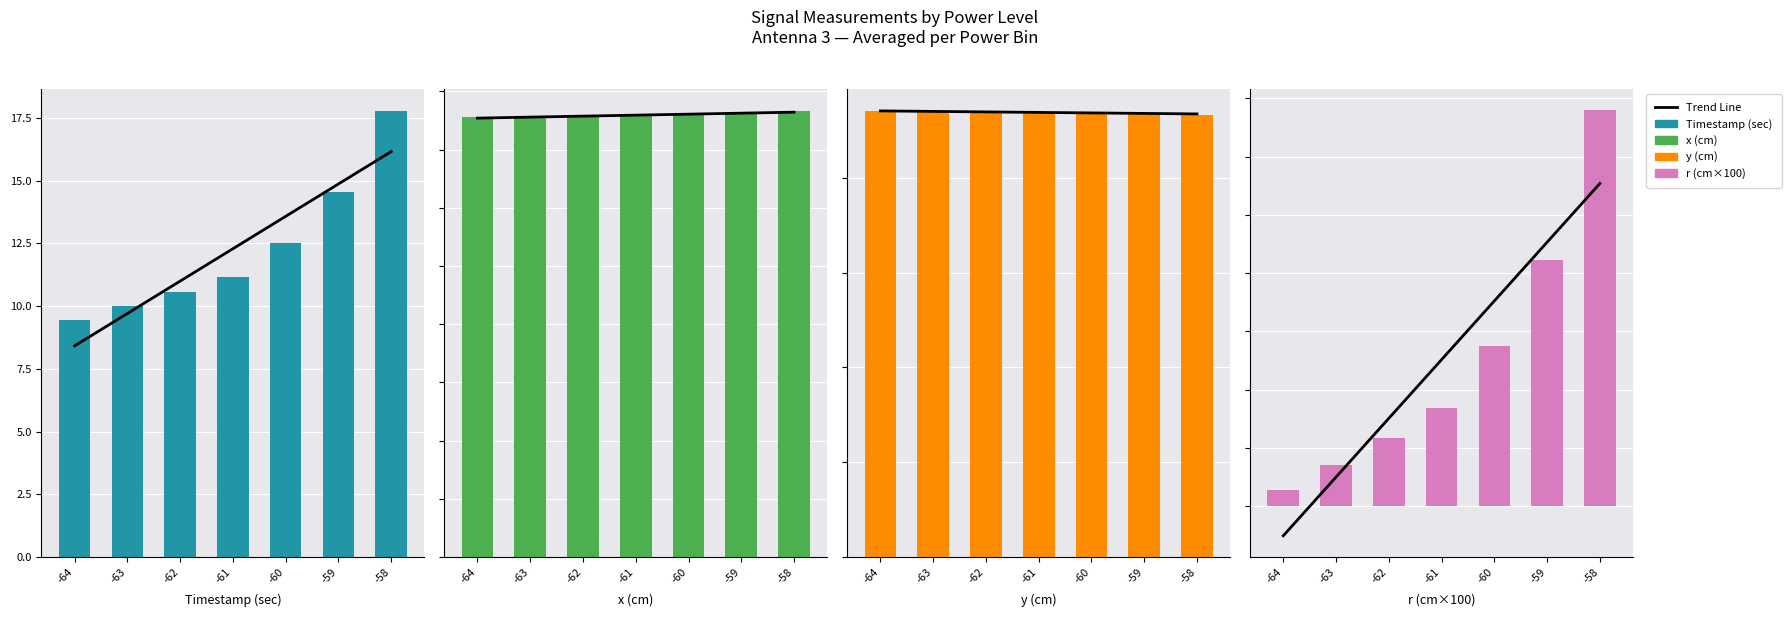

List the series in order of their peak value, lowest first.

x (cm), y (cm), Trend Line, r (cm×100), Timestamp (sec)